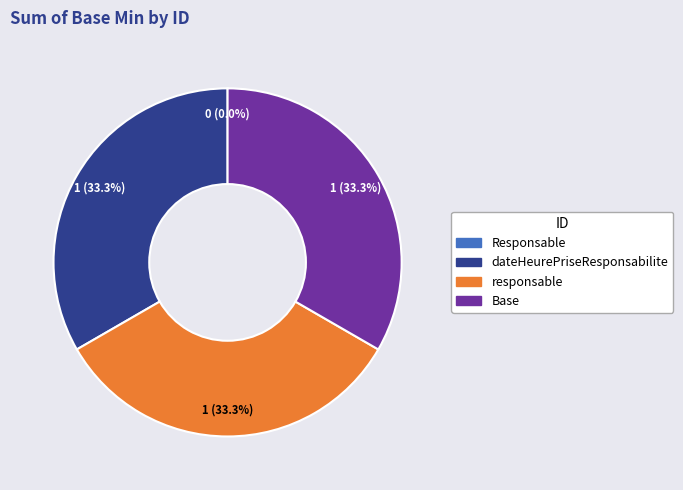

Does any single category account for the majority?

No